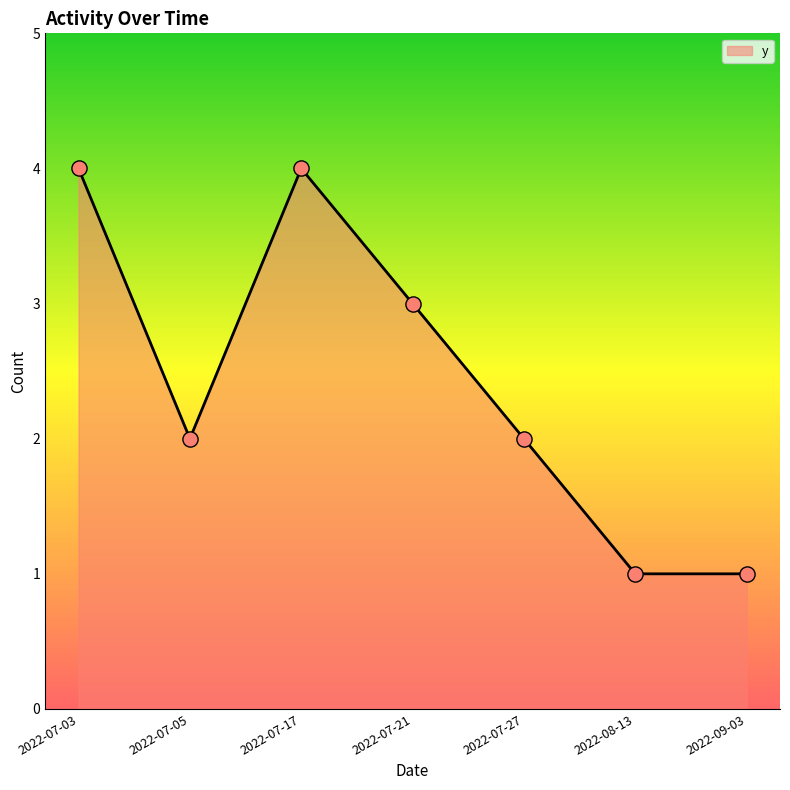

Between 2022-07-27 and 2022-09-03, which is larger?

2022-07-27